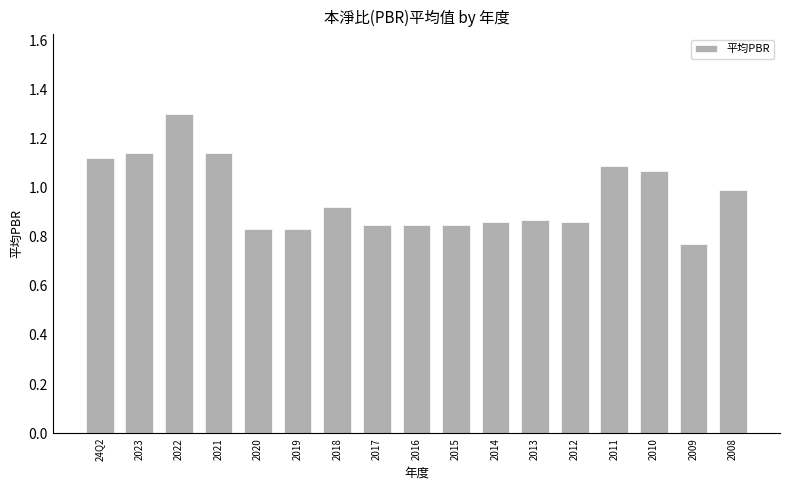

Is it true that the value at 2019 is 1.2?

False